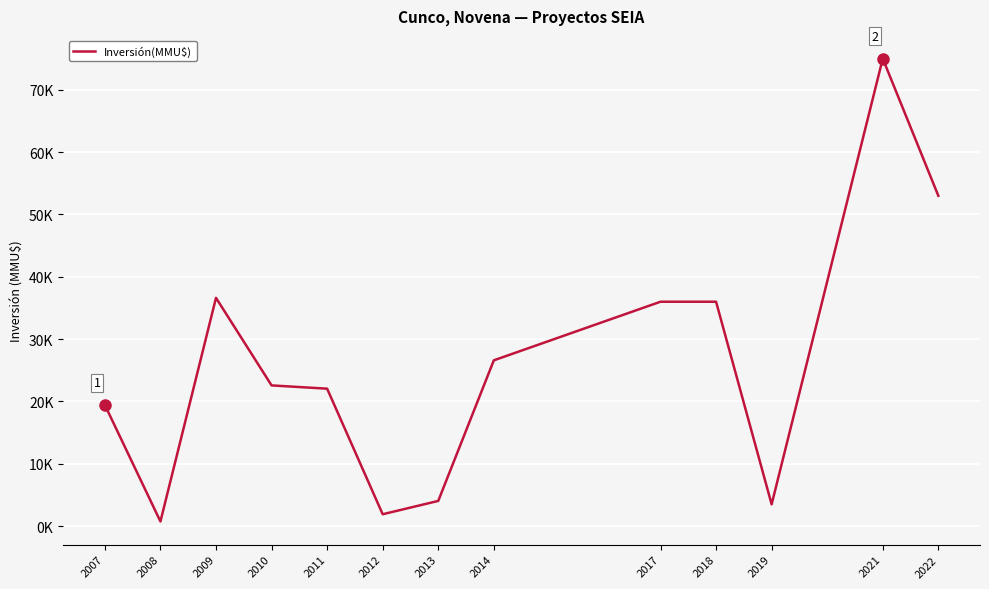

What is the change in value from 2007 to 2019?

-15940